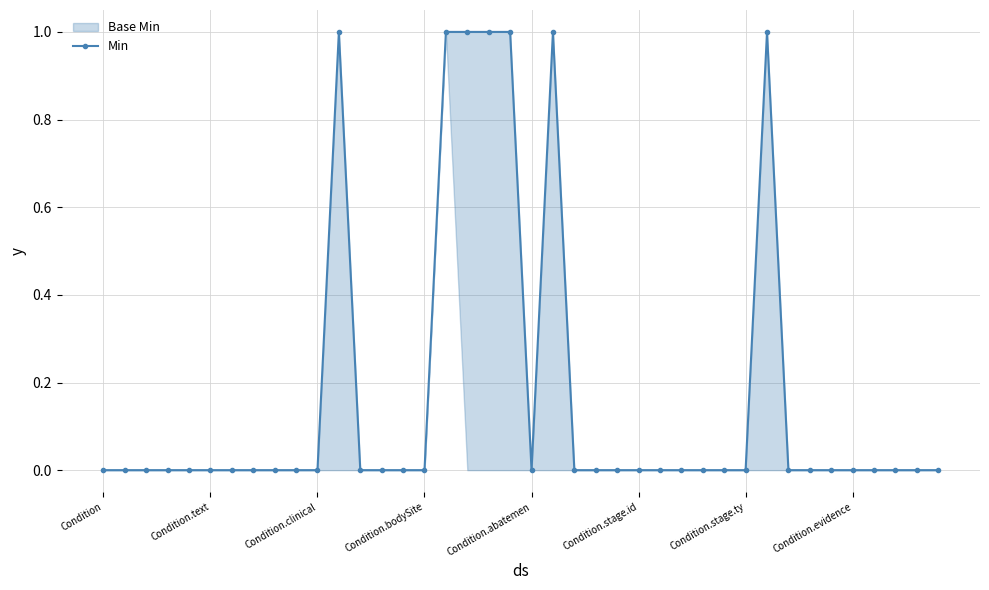

How many values are between 0 and 1?

40